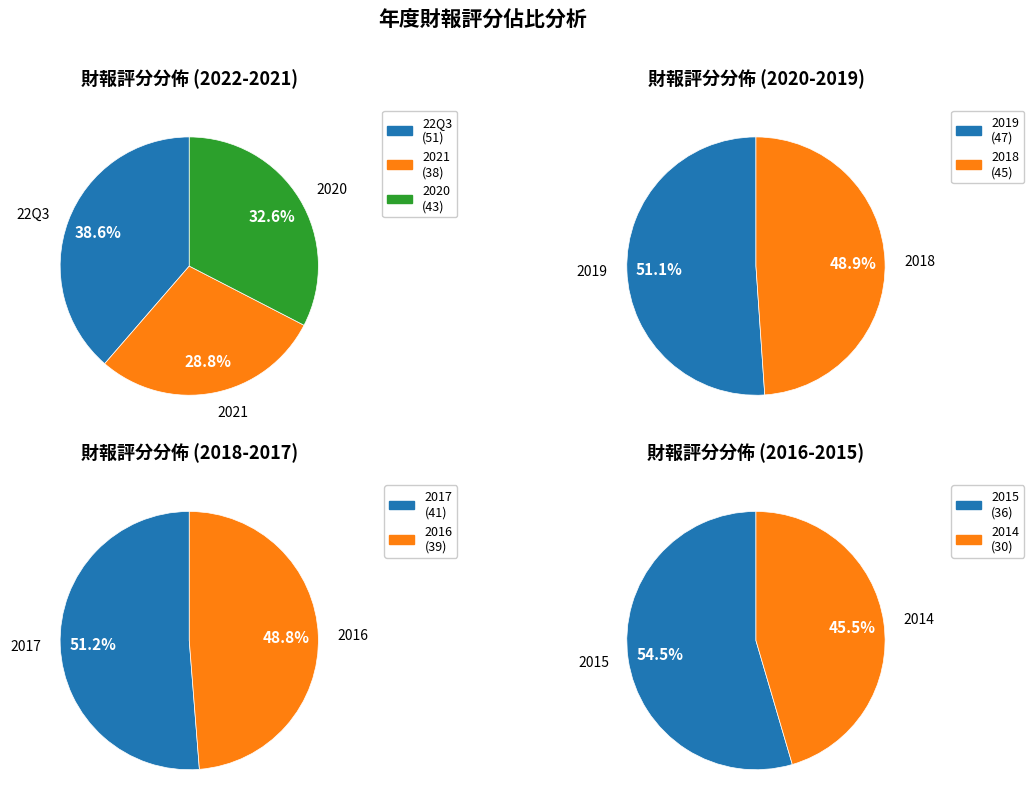

What percentage do 2021 and 2018 together represent?

22.4%